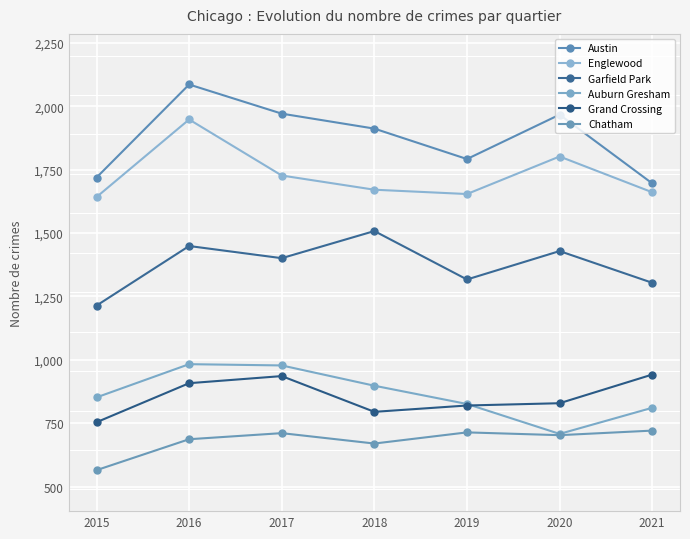

True or false: Chatham and Englewood intersect in this chart.

False